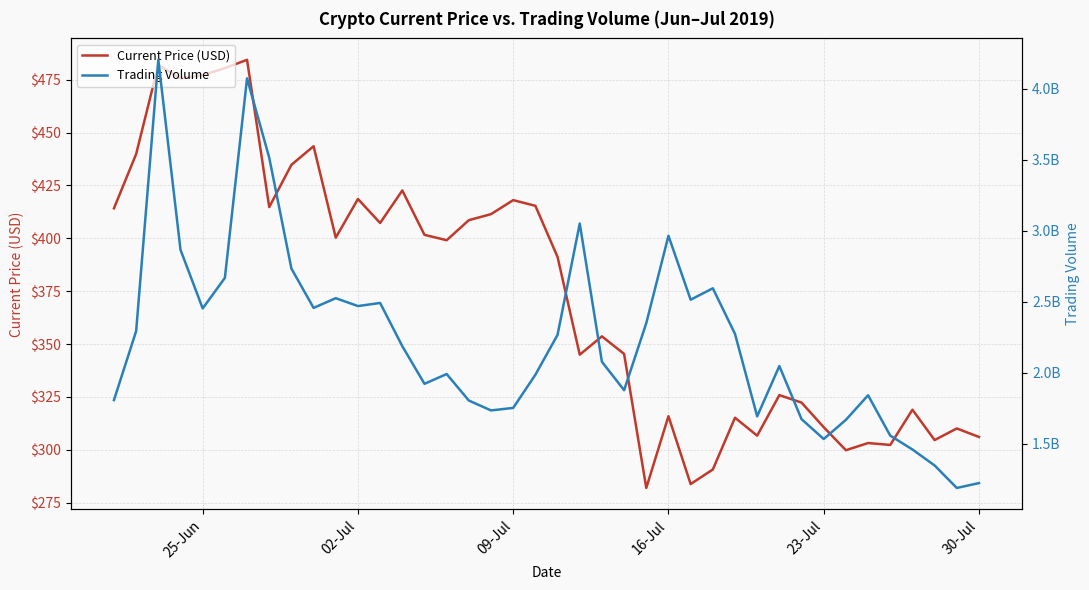

How many data points in Current Price (USD) are less than 399?

20